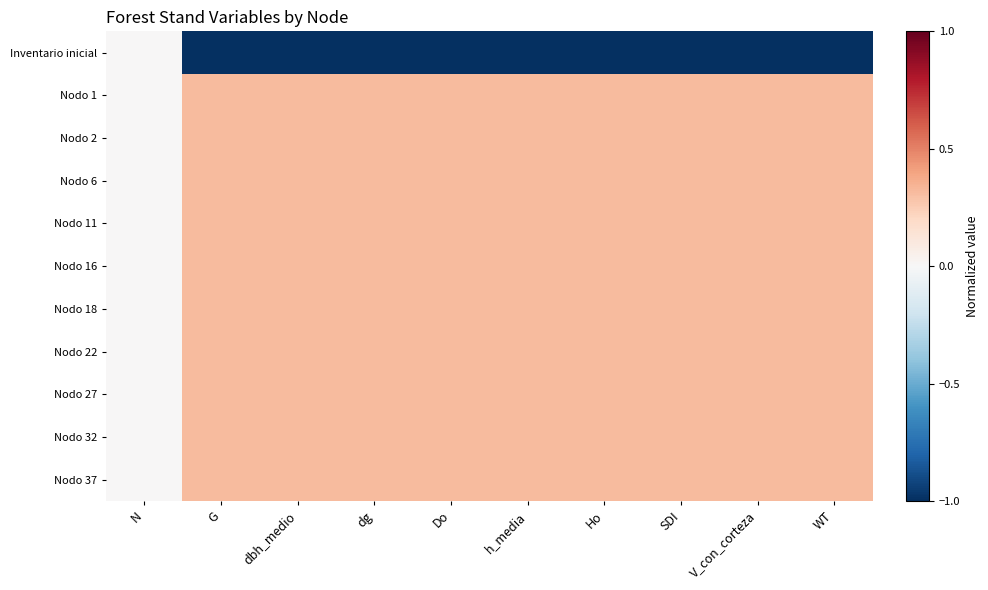

Which series has the widest spread of values?

Inventario inicial